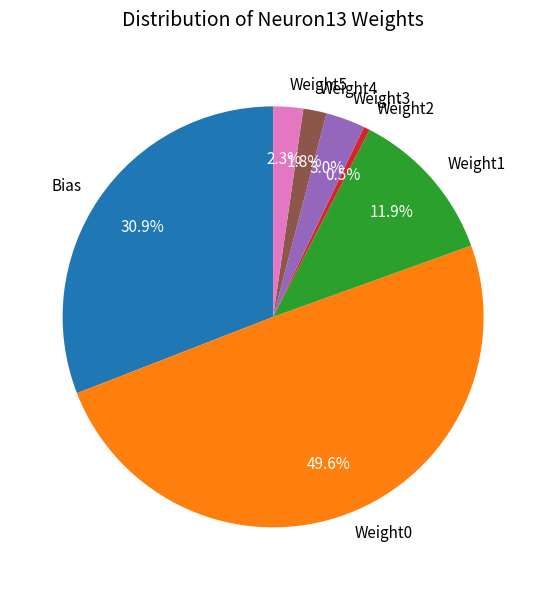

To the nearest percent, what is the average slice percentage?

14%